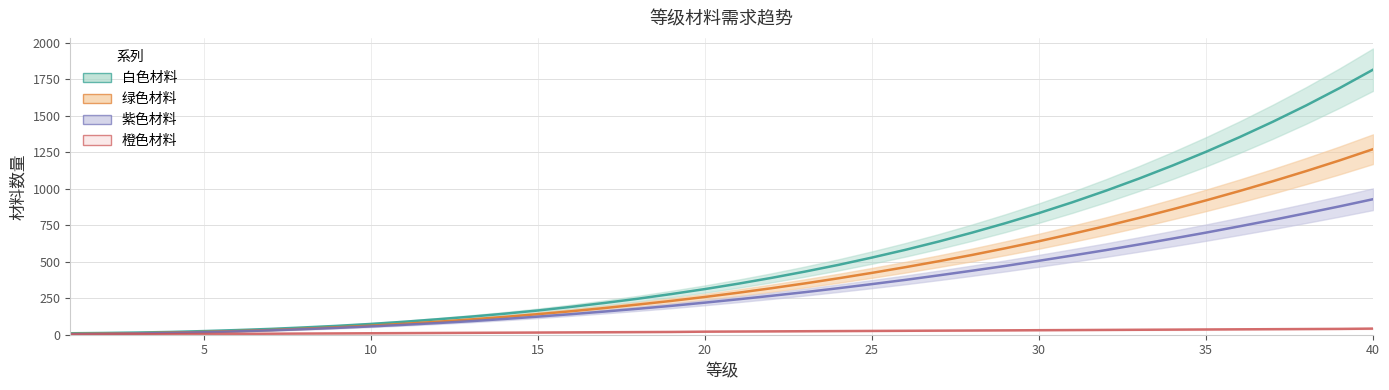

At which label does 白色材料 first exceed 350?

22